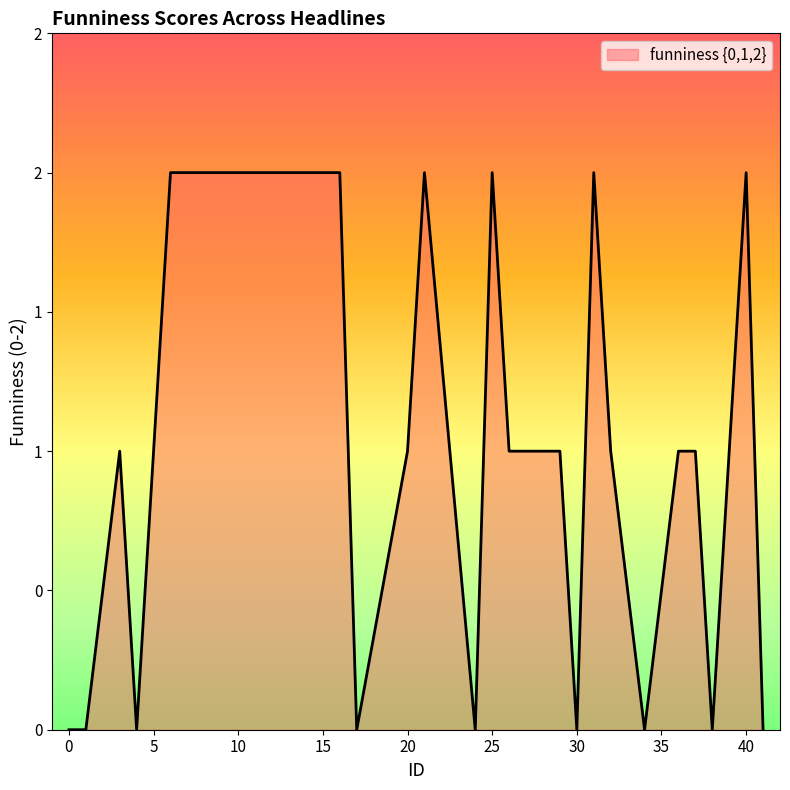

Does the chart display data point markers on the line(s)?

No